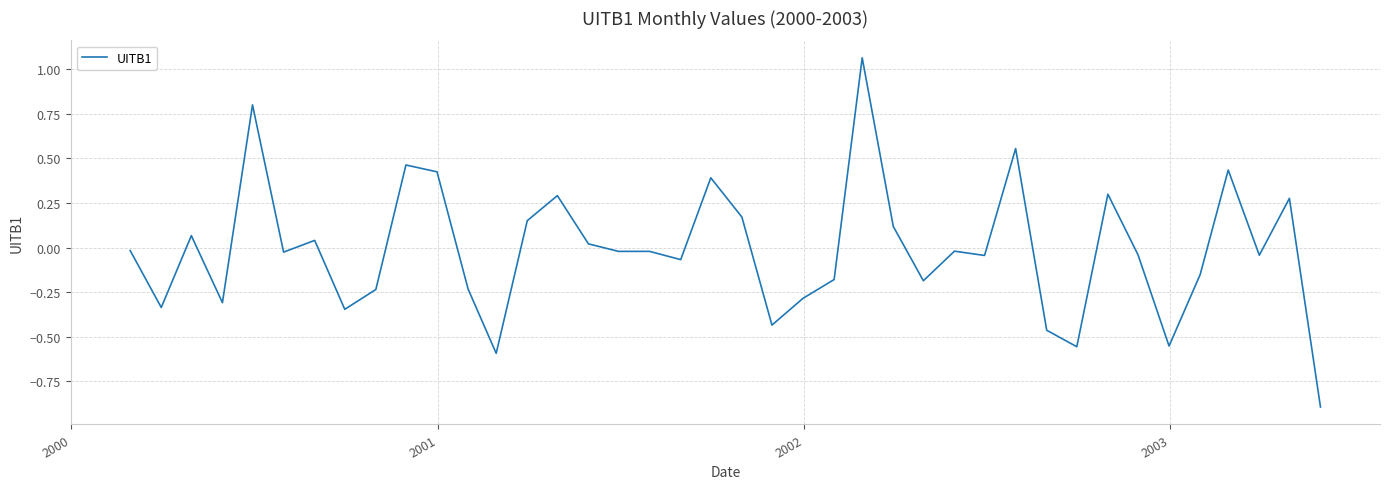

What is the smallest value displayed?

-0.9